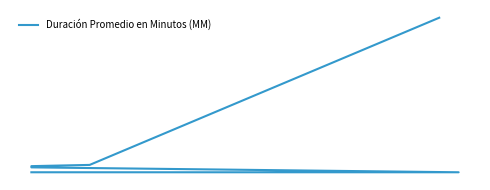

What is the smallest value displayed?

4